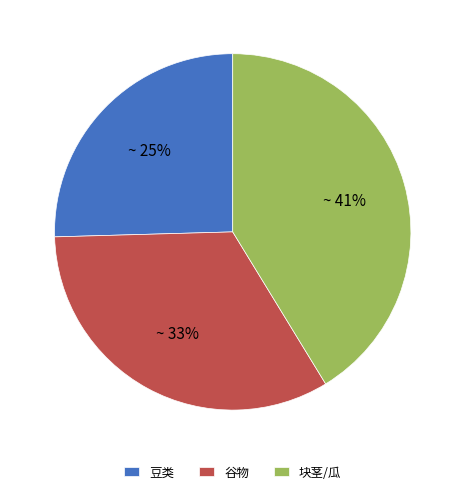

How many segments does this pie chart have?

3